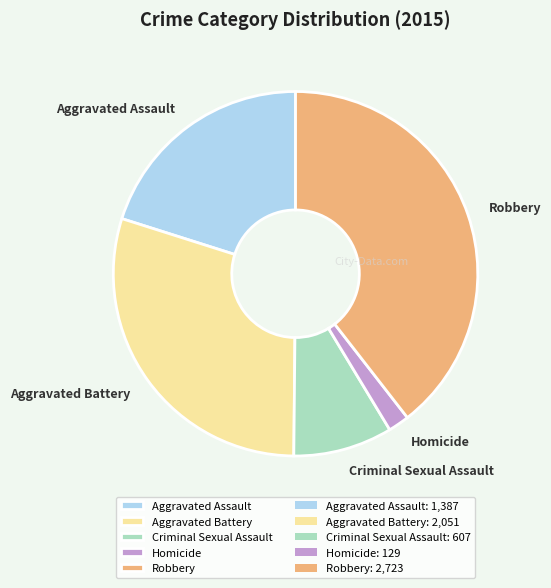

What is the smallest slice in the pie chart?

Homicide